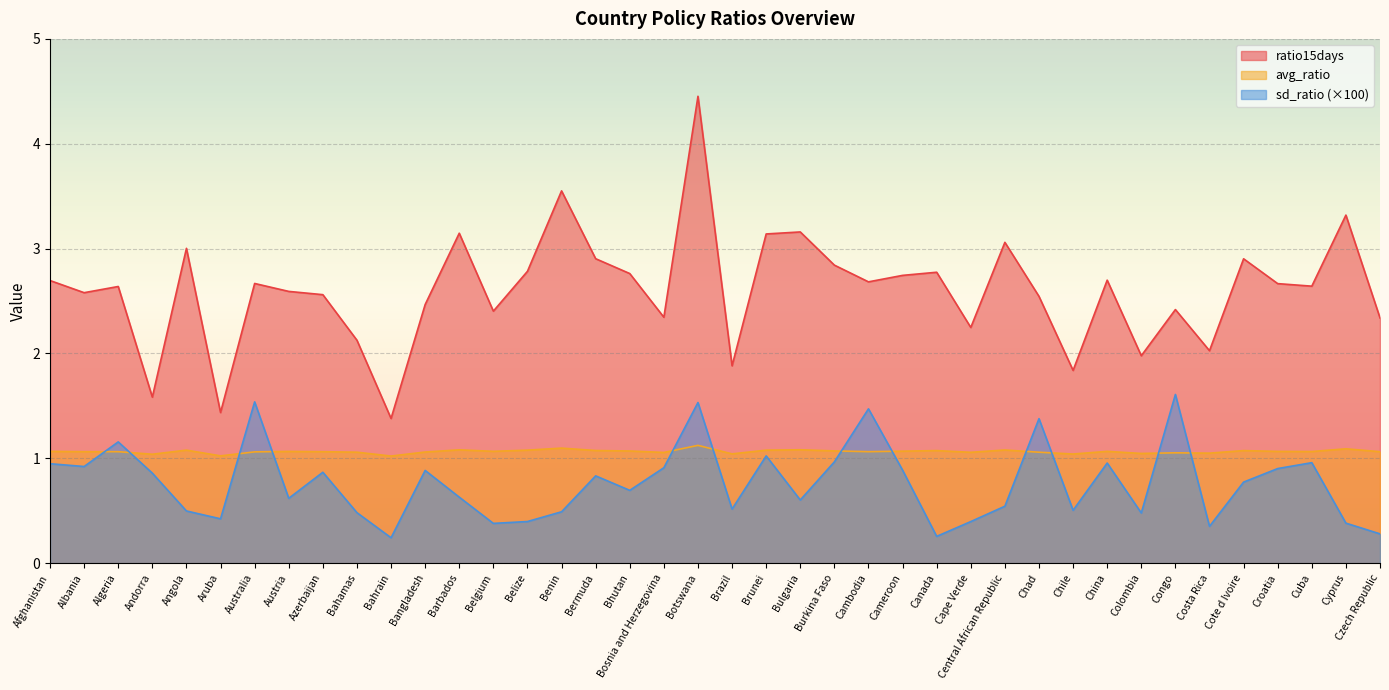

What is the difference between the maximum and minimum values in the ratio15days series?

3.1